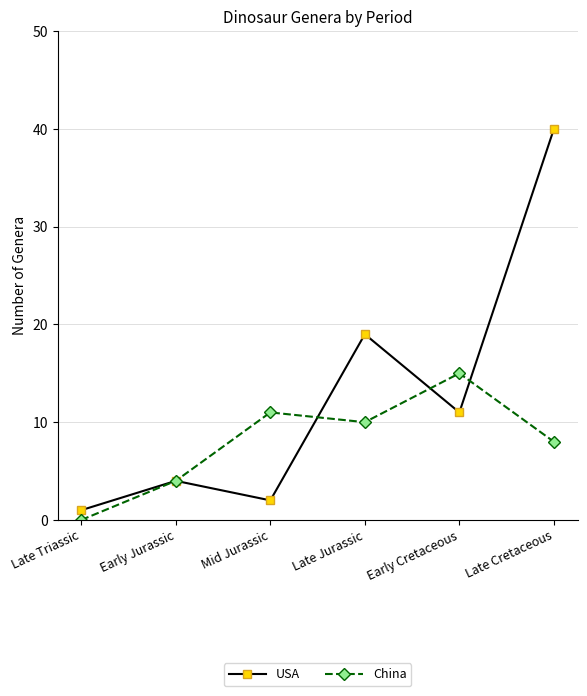

True or false: USA and China cross at least once.

True